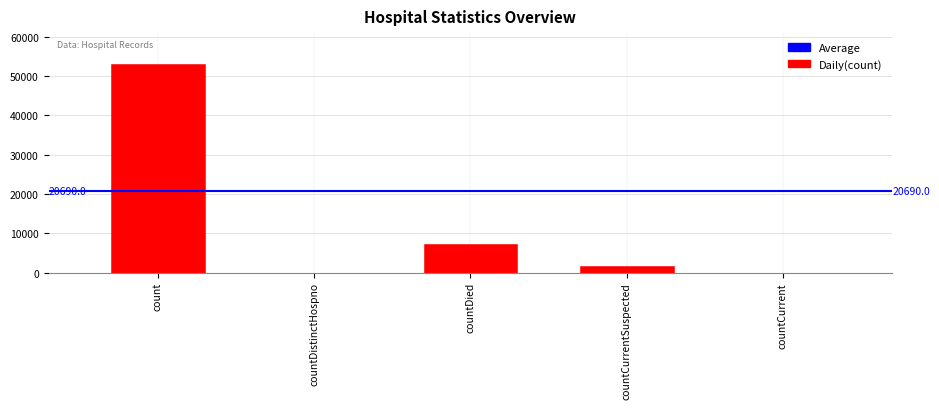

Count the number of categories in the chart.

5